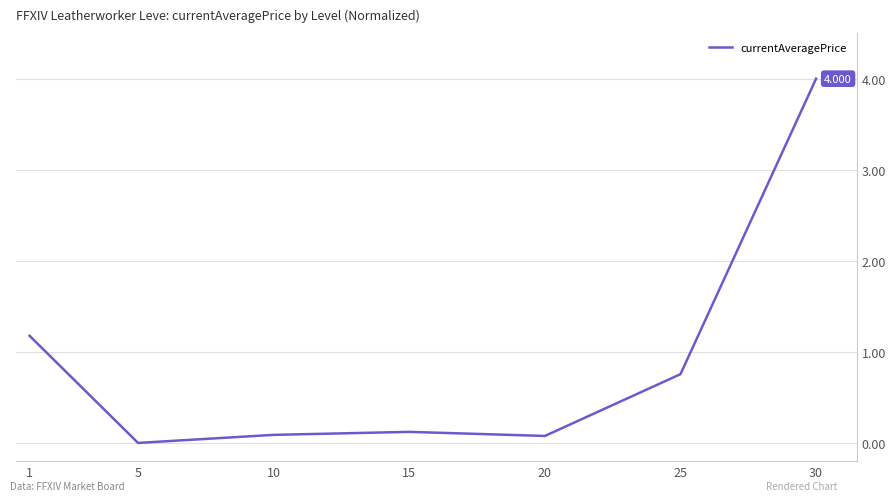

What is the average value?

0.9